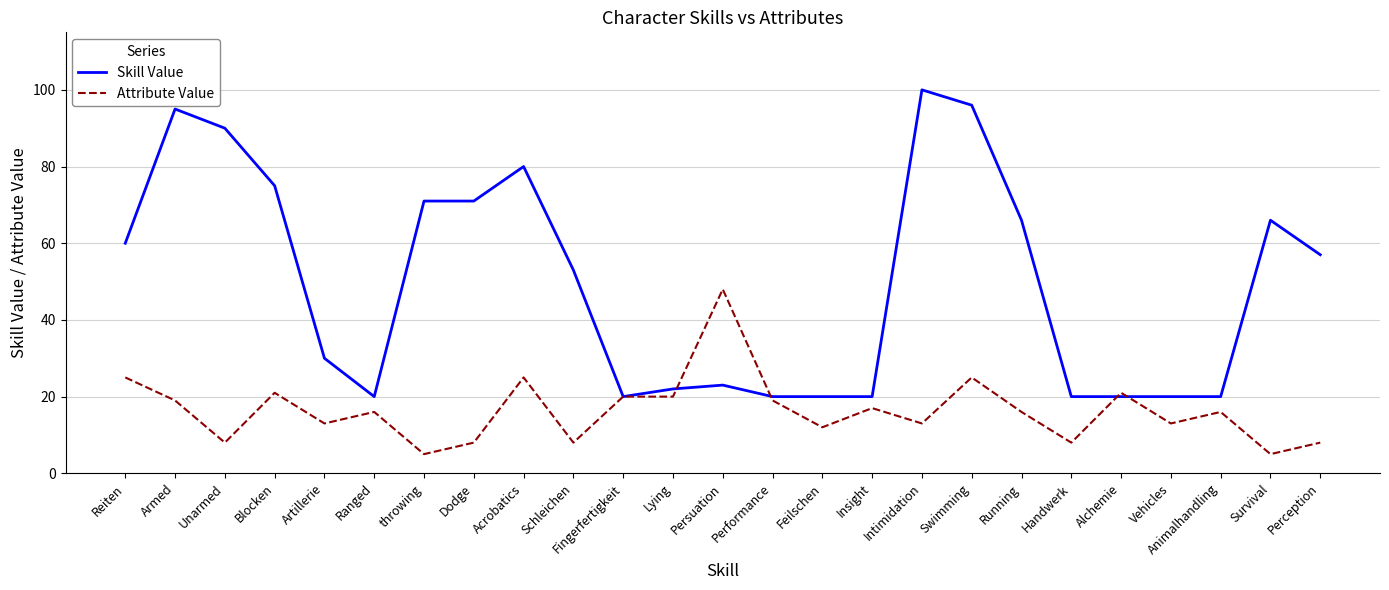

What is the smallest value displayed?

5